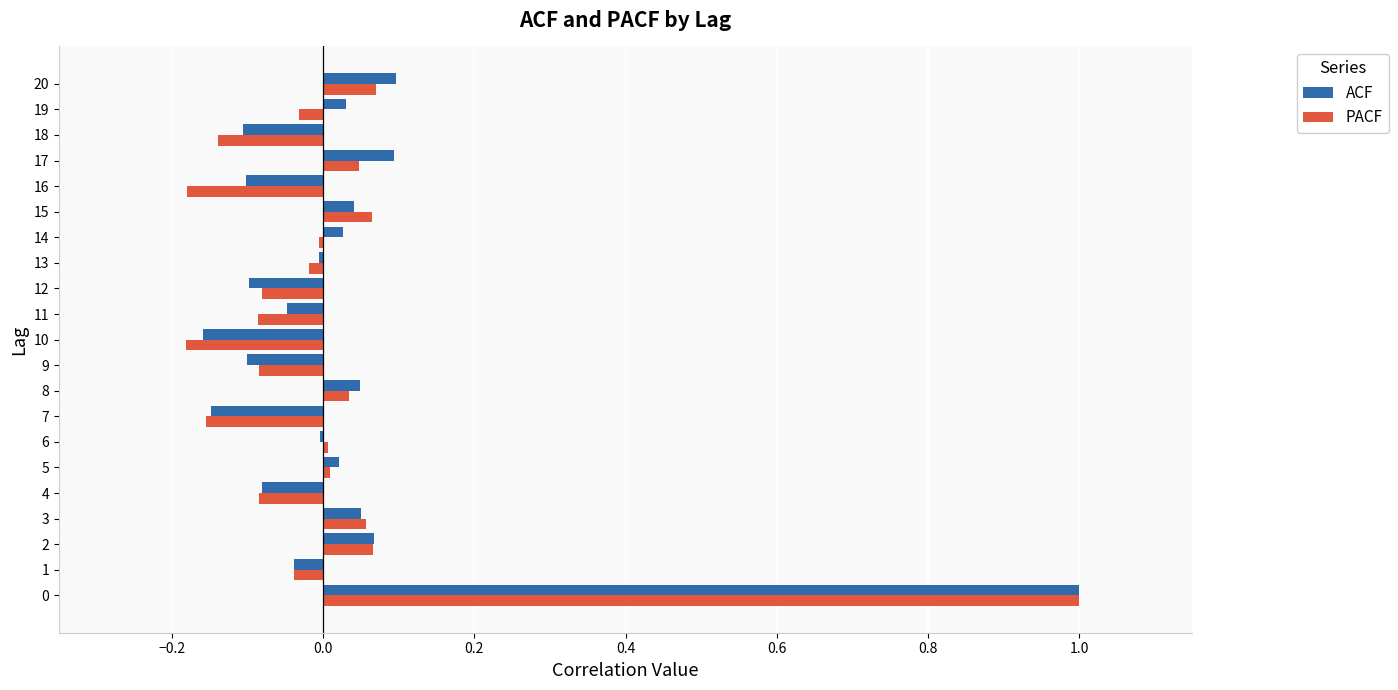

The value of PACF at 12 is -0.0. True or false?

False